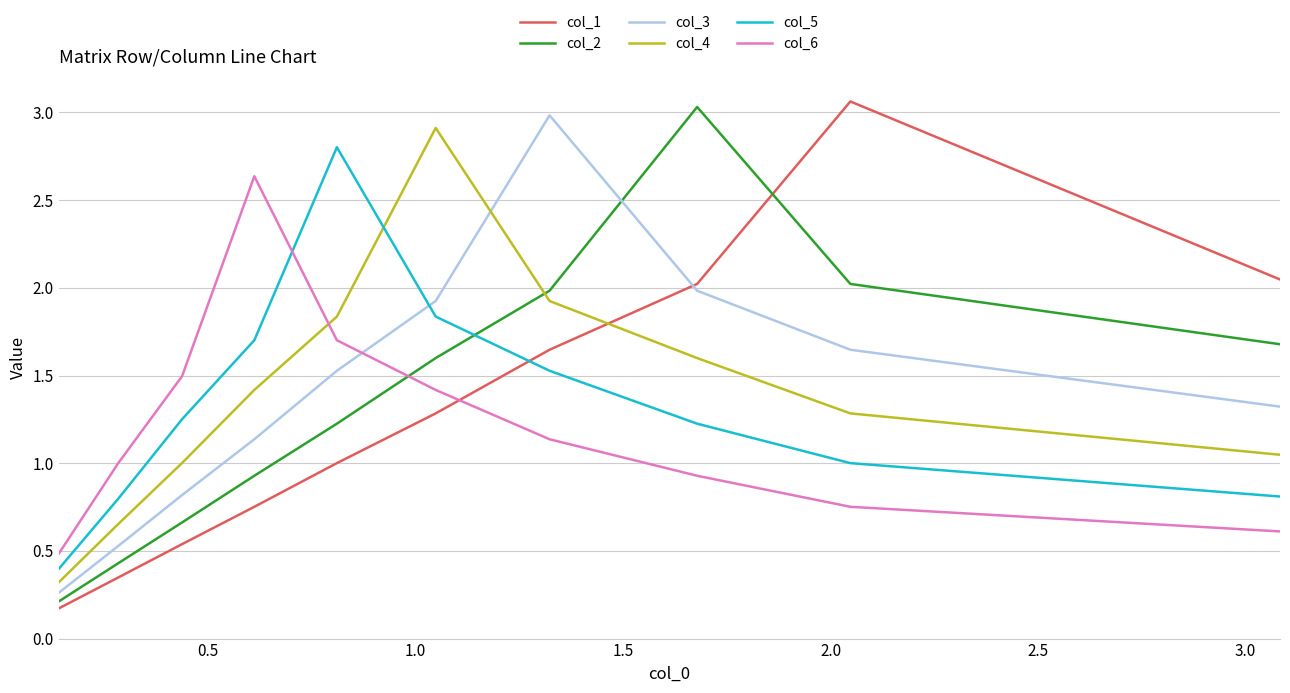

What position from the left is 1.0?

3